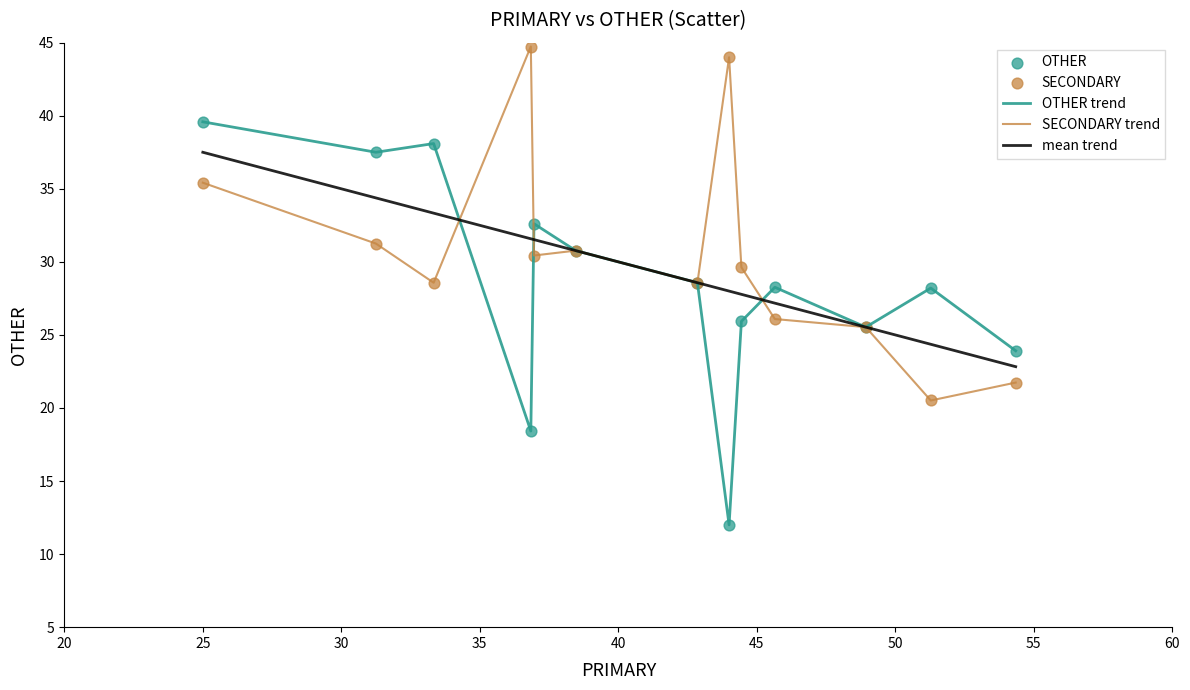

Which series has the widest spread of values?

OTHER trend